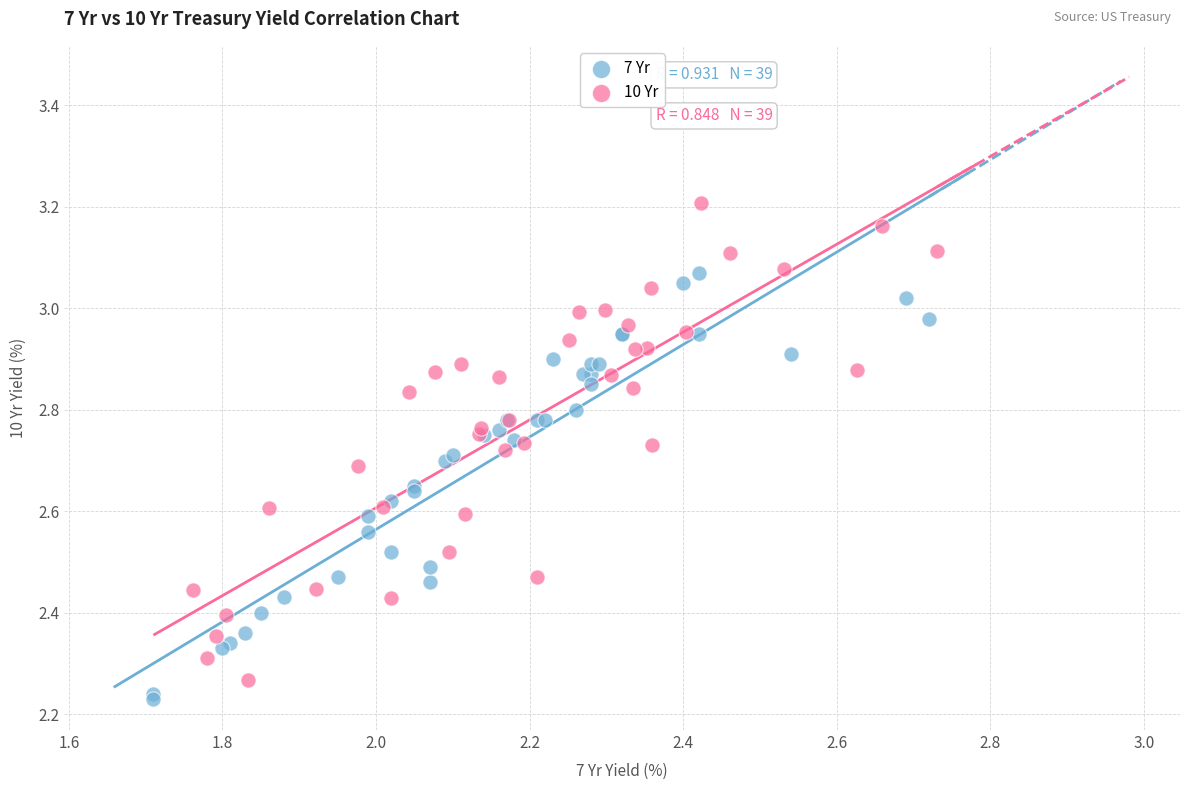

Which series contains the highest Y value?

10 Yr